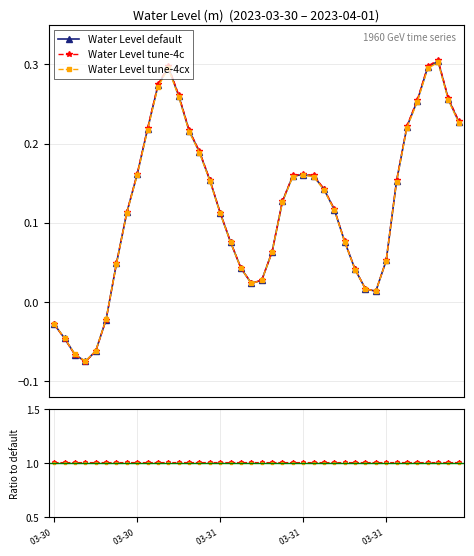

How many values in the Water Level tune-4cx series are below 0?

6